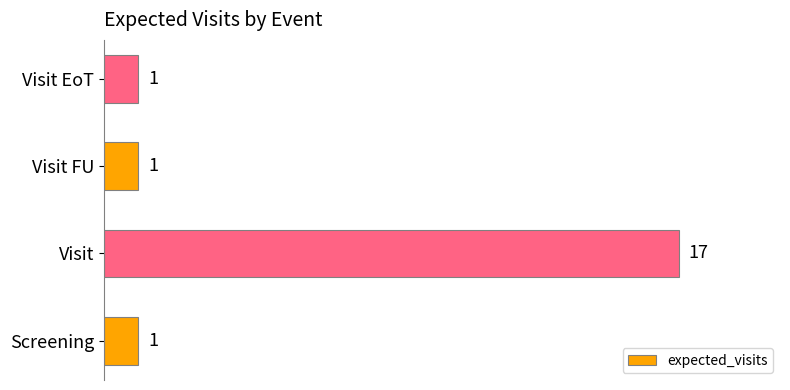

The chart shows a value of 1 at Visit EoT. True or false?

True